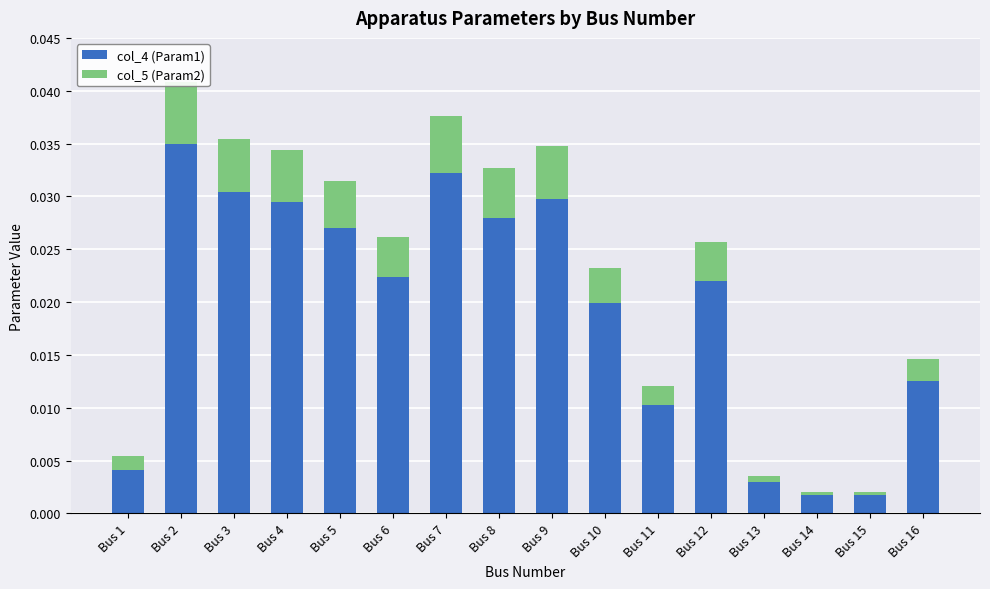

Rank the series by their maximum value, from lowest to highest.

col_5 (Param2), col_4 (Param1)